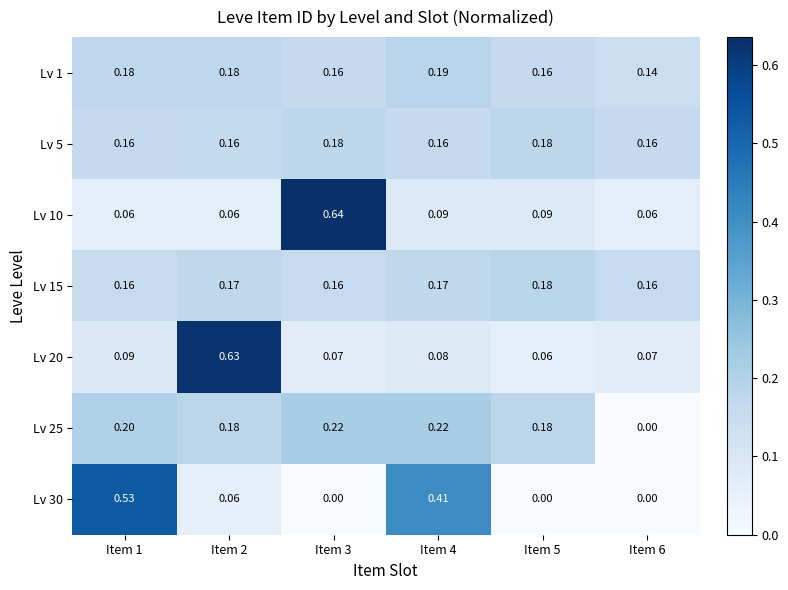

Is the value of Lv 5 at Item 6 greater than the value of Lv 25 at Item 1?

No